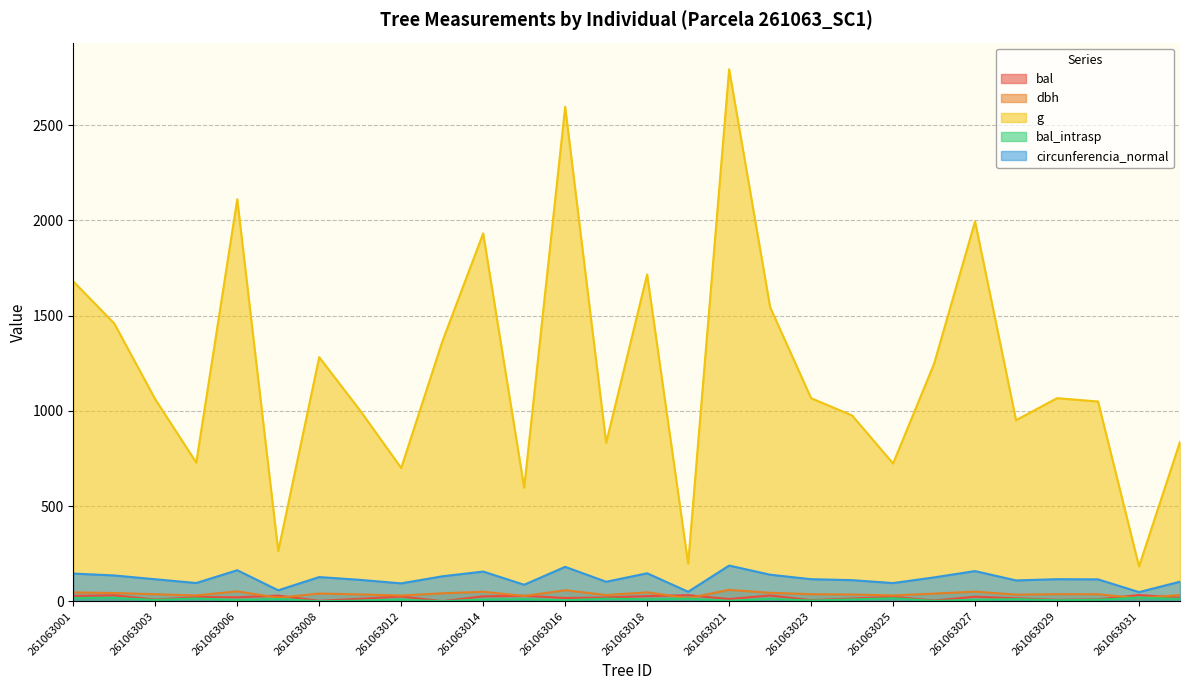

What is the difference between the circunferencia_normal values at 261063022 and 261063023?

23.6